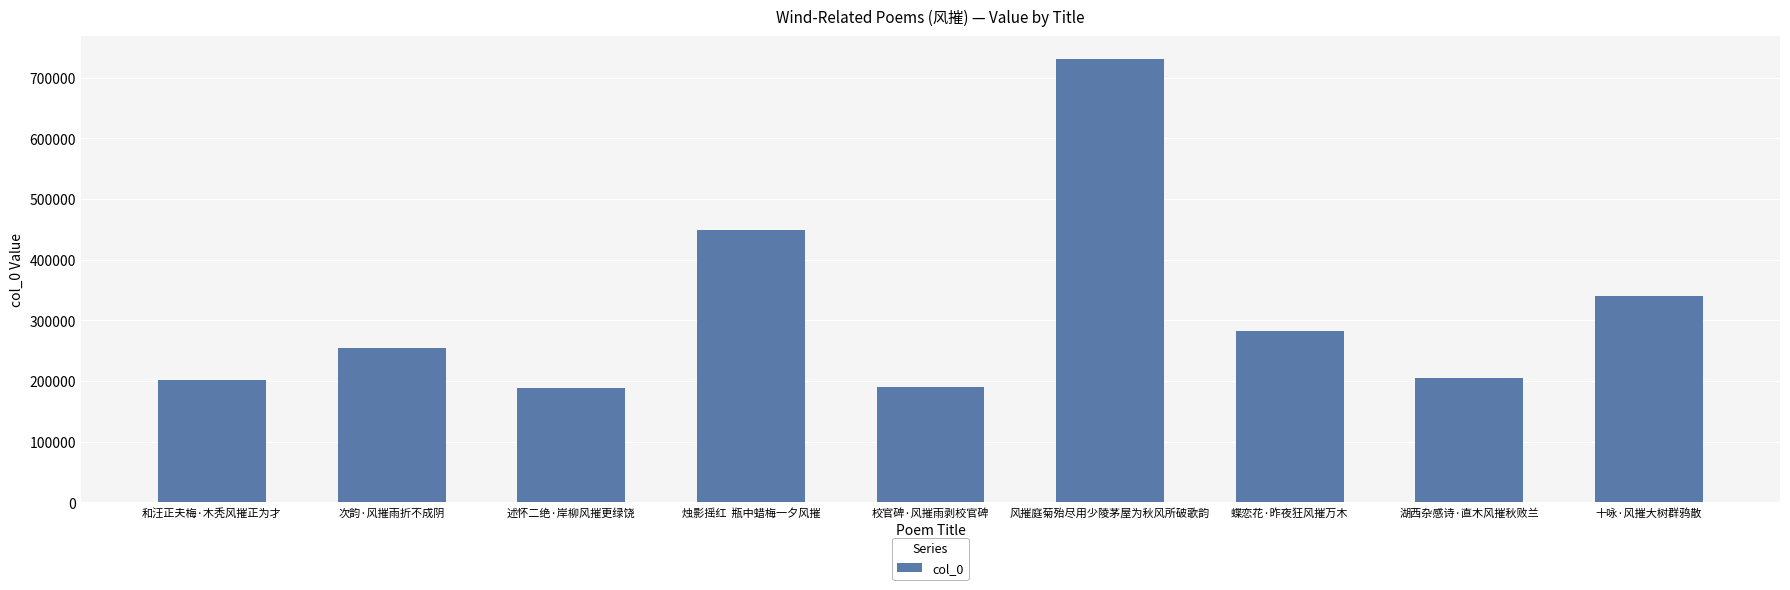

At which category does the chart reach its peak across all series?

风摧庭菊殆尽用少陵茅屋为秋风所破歌韵